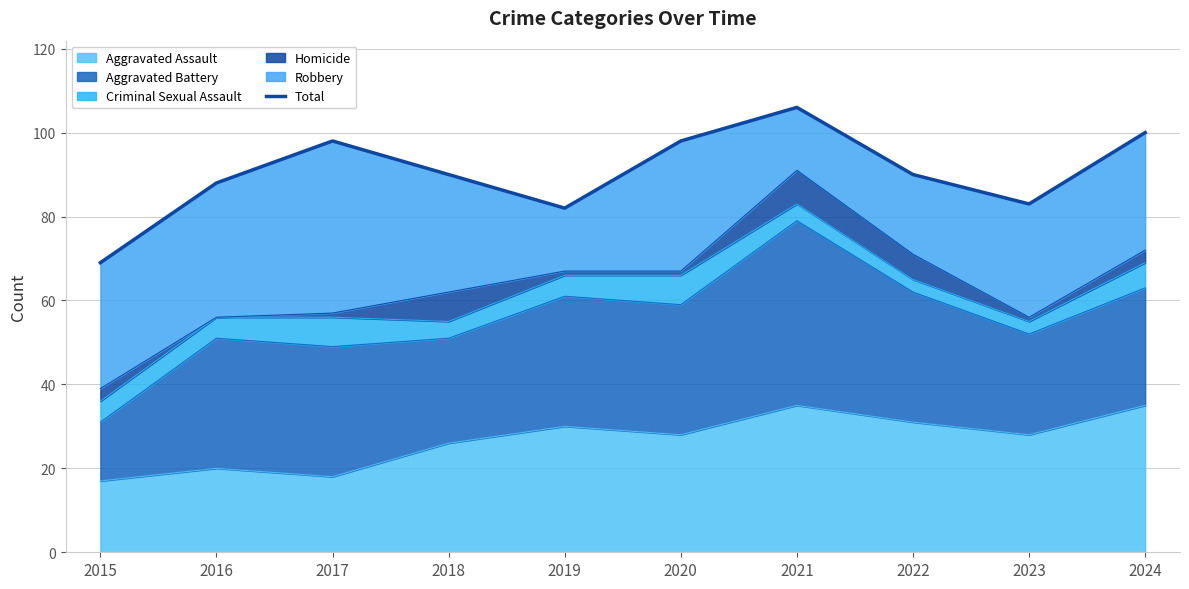

What is the average value?

90